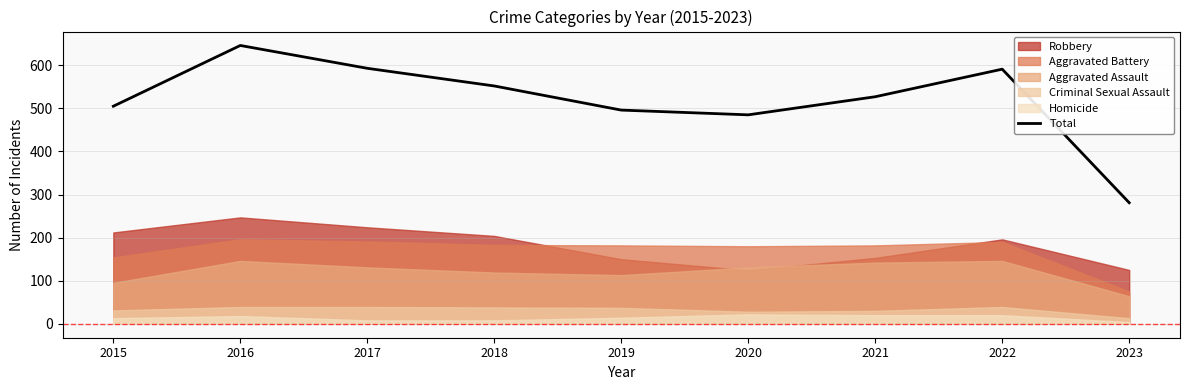

Rank the categories by value from highest to lowest.

2016, 2017, 2022, 2018, 2021, 2015, 2019, 2020, 2023